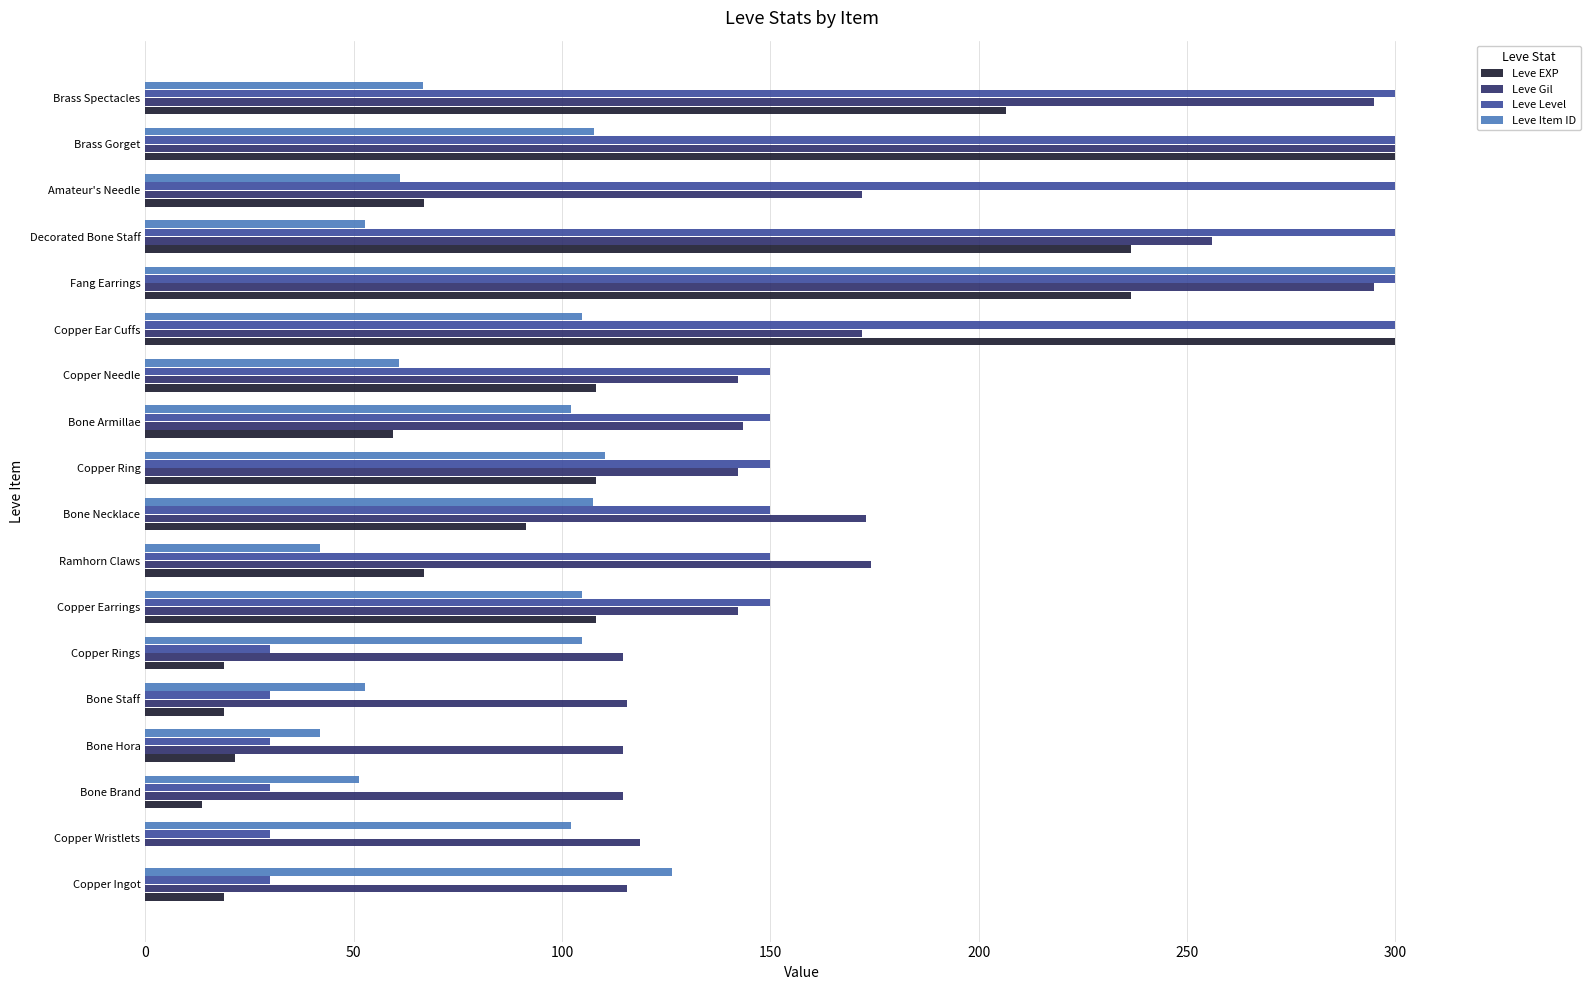

At which category is the sum across all series the highest?

Fang Earrings